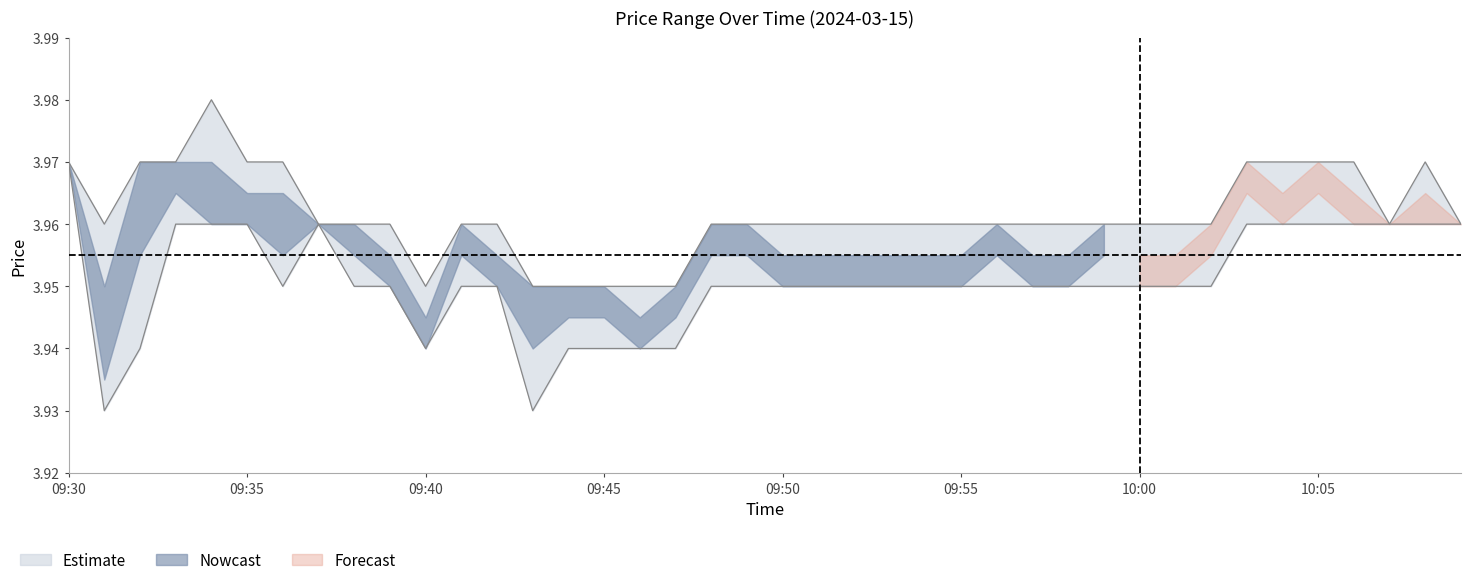

What is the sum of the low values at 09:30 and 09:48?

7.9